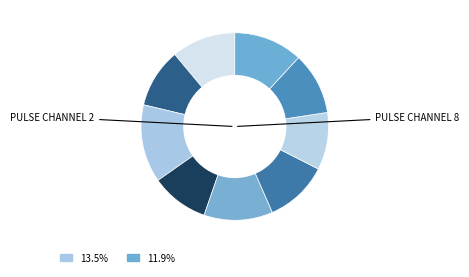

Which slice is the largest?

pulse_channel_2